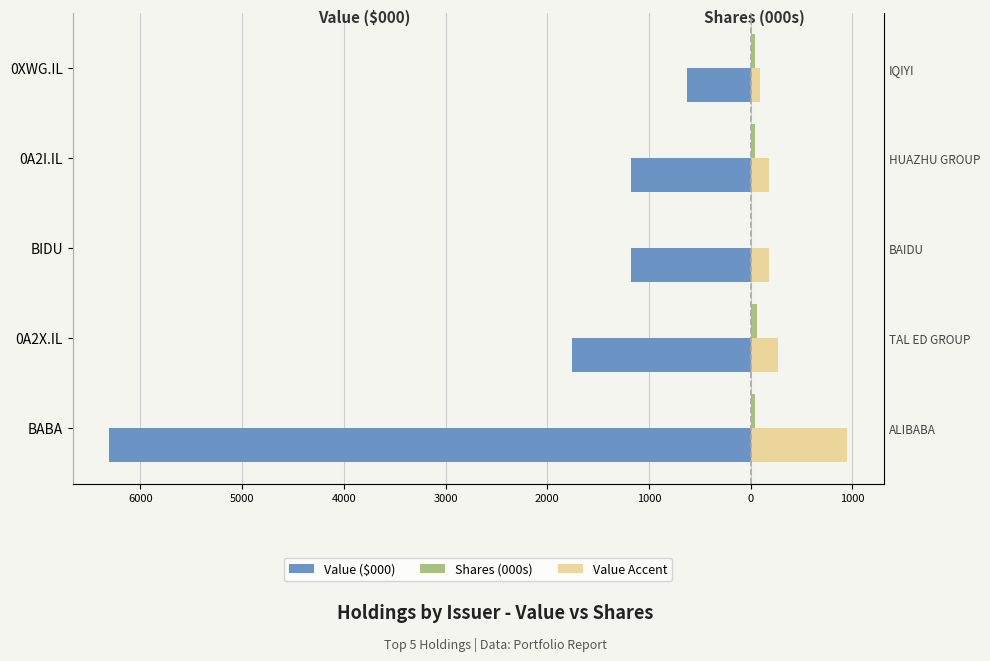

Are the bars horizontal?

Yes